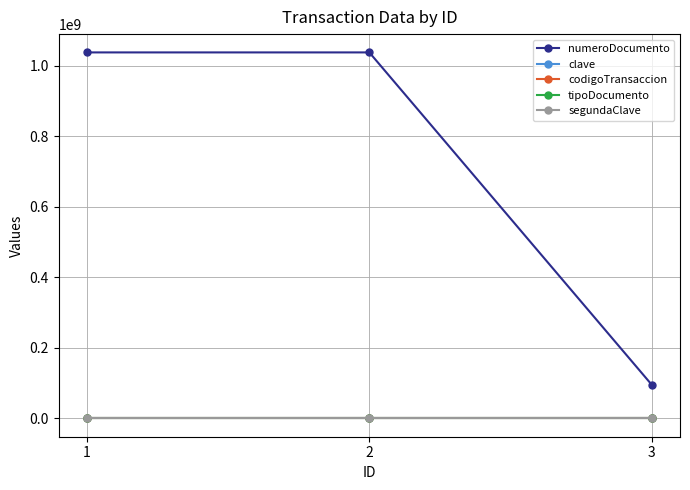

How many categories are shown in the chart?

3